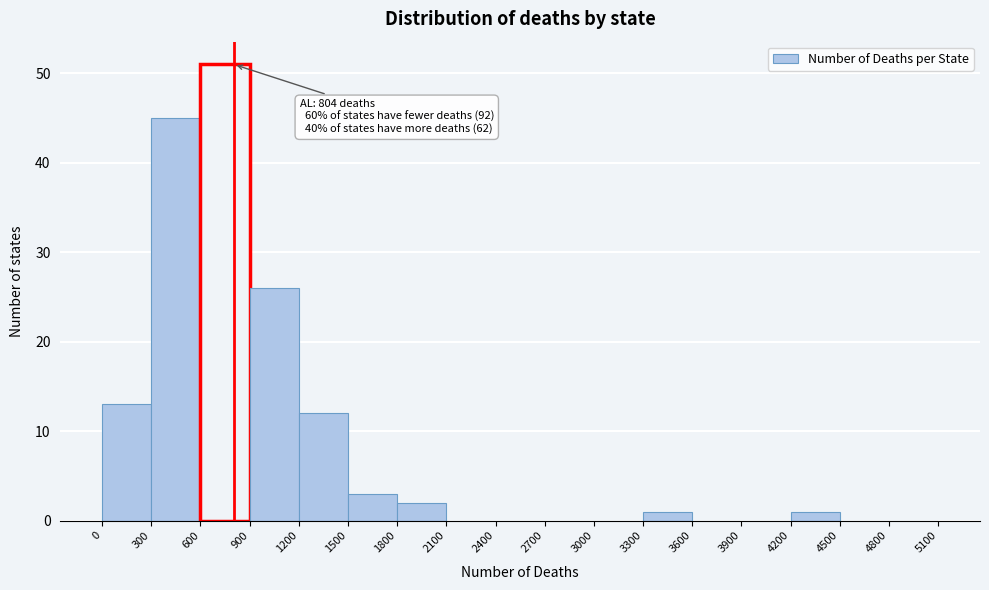

Which range on the x-axis has the tallest bar?

600 to 900